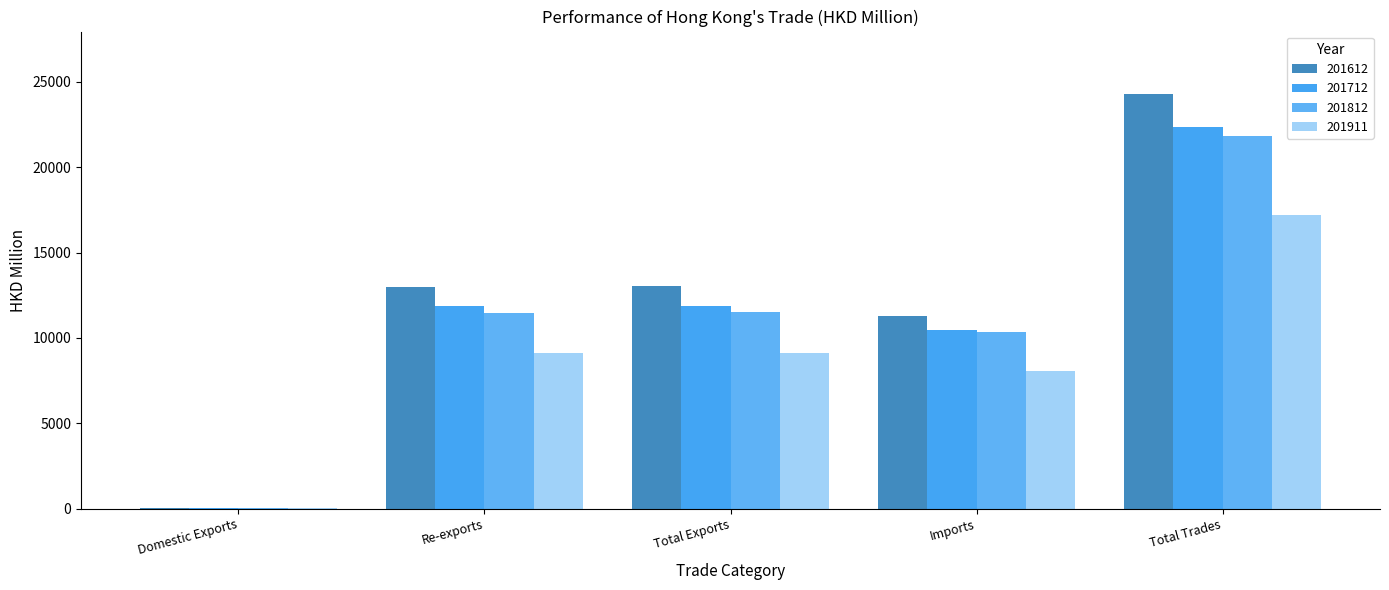

What is the sum of the 201612 values at Imports and Re-exports?

24272.0